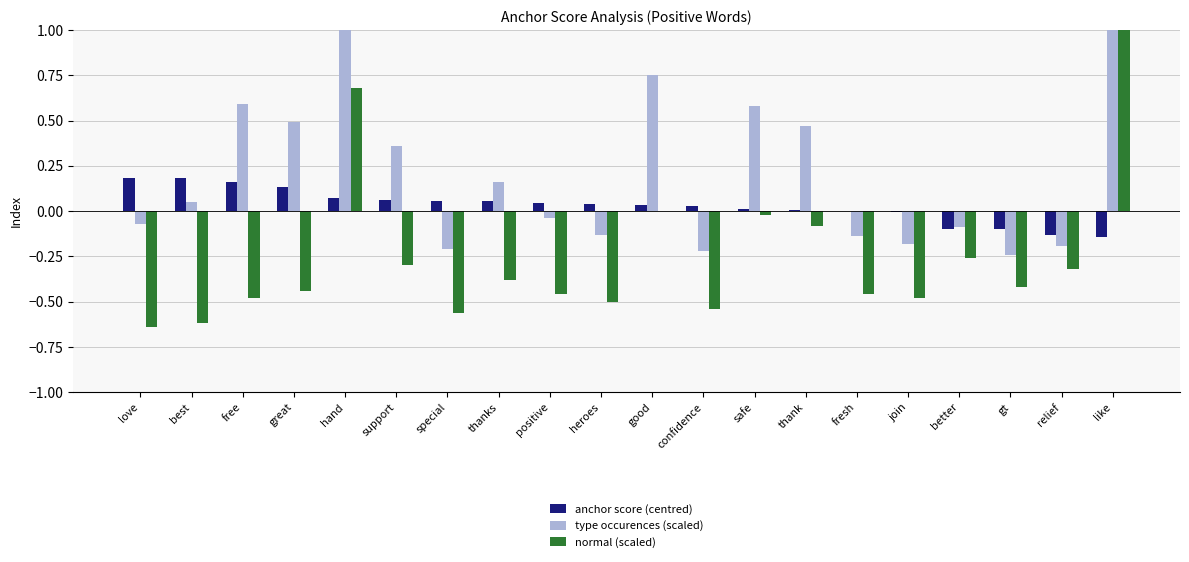

Reading left to right, extract all data points from this chart.

anchor score (centred): 0.2	0.2	0.2	0.1	0.1	0.1	0.1	0.1	0.0	0.0	0.0	0.0	0.0	0.0	0.0	-0.0	-0.1	-0.1	-0.1	-0.1
type occurences (scaled): -0.1	0.1	0.6	0.5	2.6	0.4	-0.2	0.2	-0.0	-0.1	0.8	-0.2	0.6	0.5	-0.1	-0.2	-0.1	-0.2	-0.2	1.6
normal (scaled): -0.6	-0.6	-0.5	-0.4	0.7	-0.3	-0.6	-0.4	-0.5	-0.5	0.0	-0.5	-0.0	-0.1	-0.5	-0.5	-0.3	-0.4	-0.3	2.0